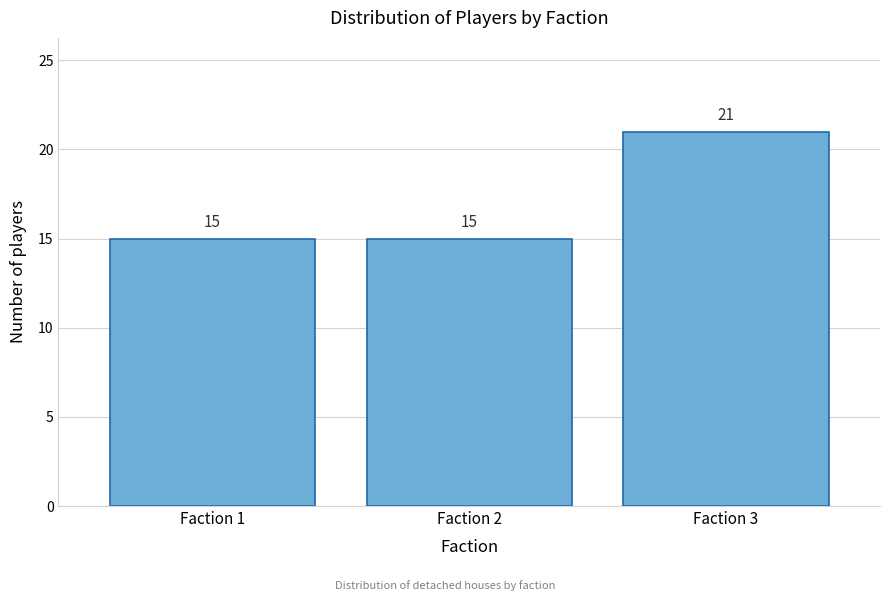

Reading left to right, what are all the values shown in this chart?

Faction 1=15	Faction 2=15	Faction 3=21